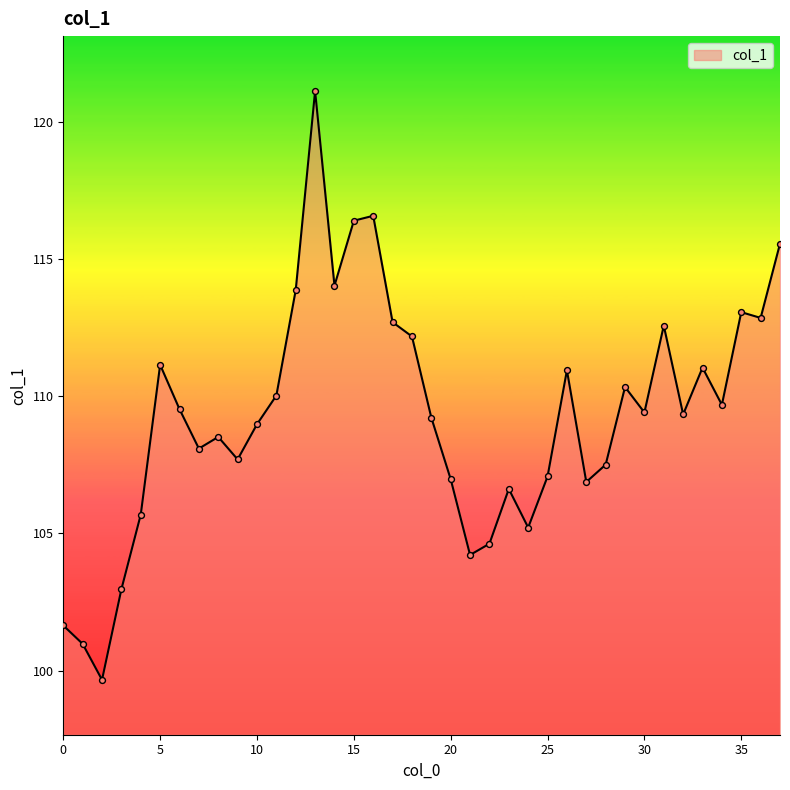

What is the difference between the maximum and minimum values?

21.5